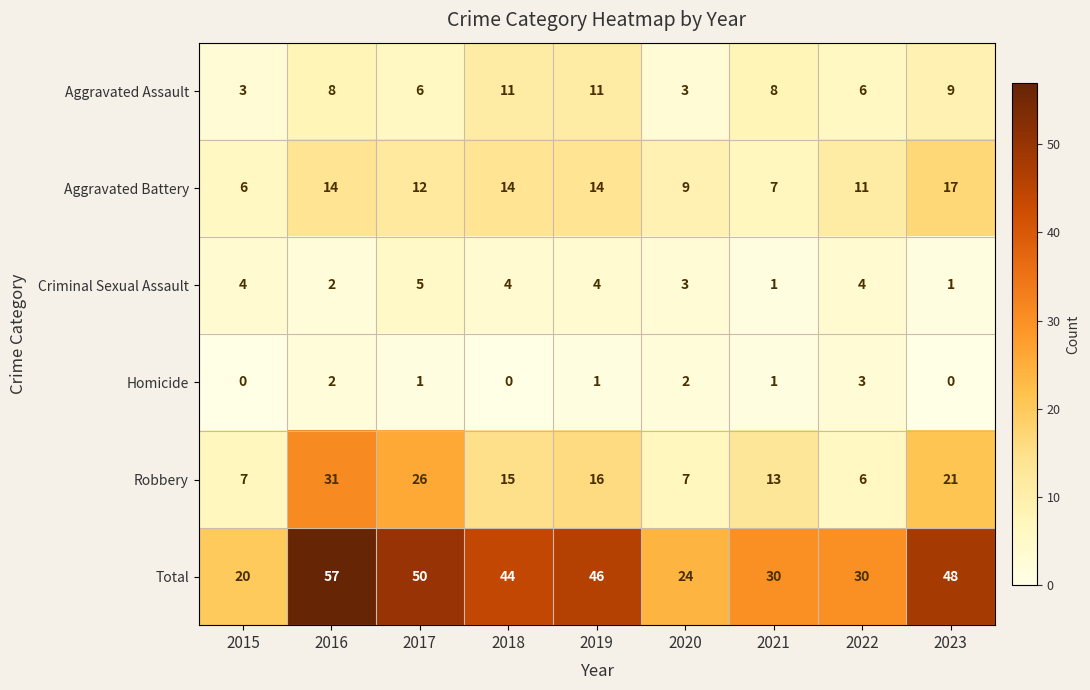

The value of Criminal Sexual Assault at 2021 is 1. True or false?

True